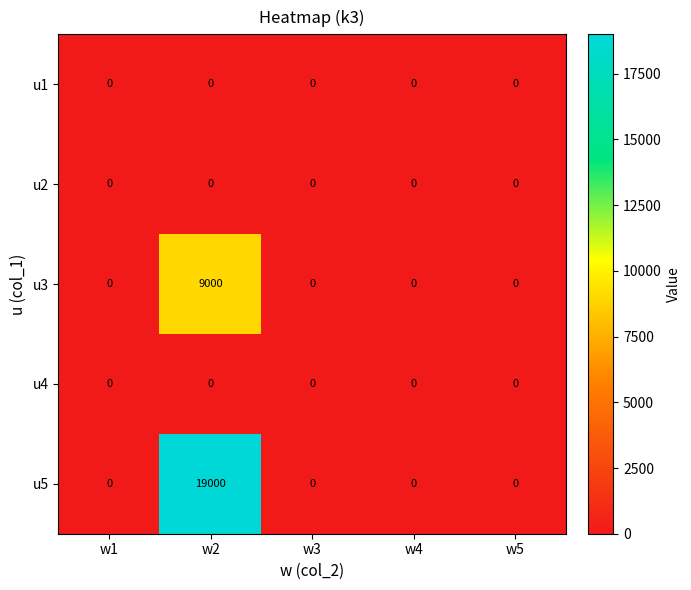

What is the average value of the u3 series?

1800